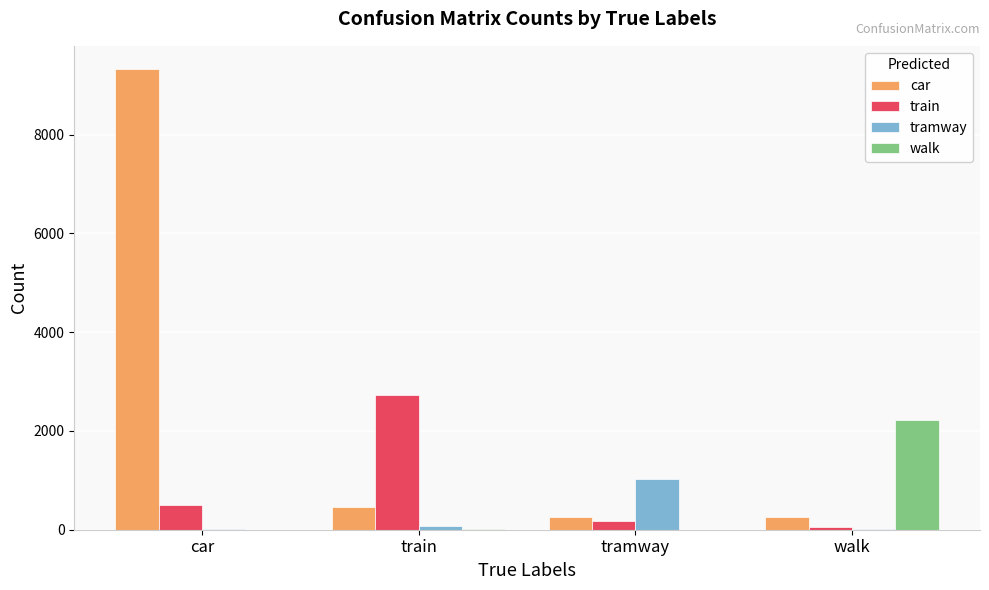

True or false: walk has a value of 3580 at walk.

False